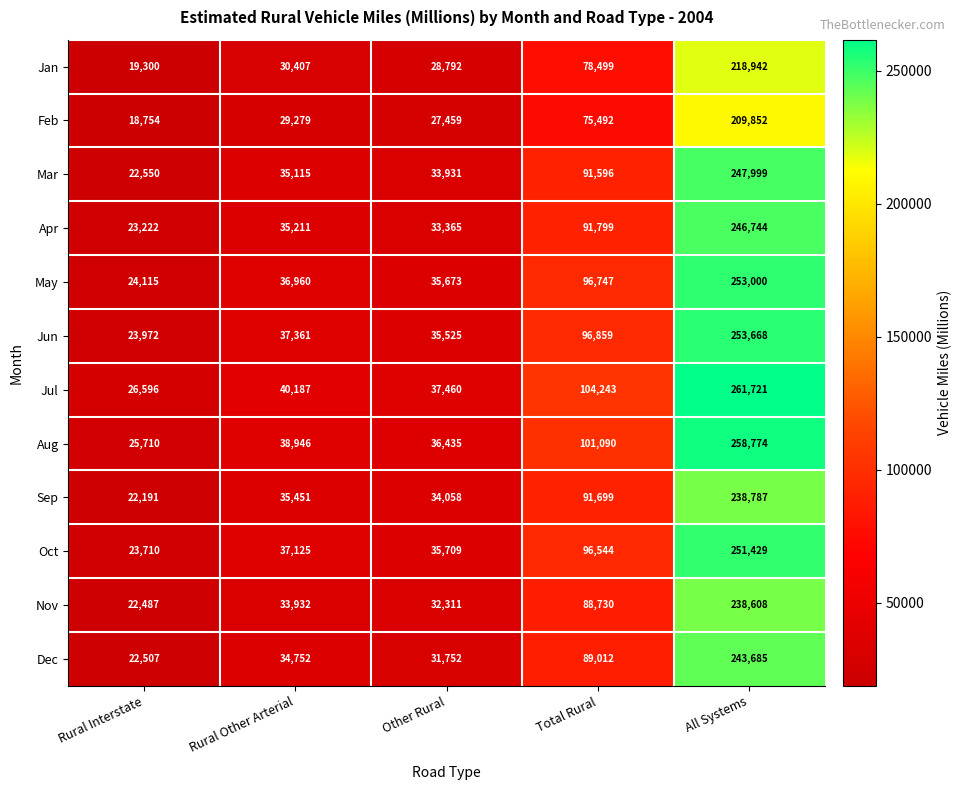

What is the difference between the May values at Rural Other Arterial and Total Rural?

59787